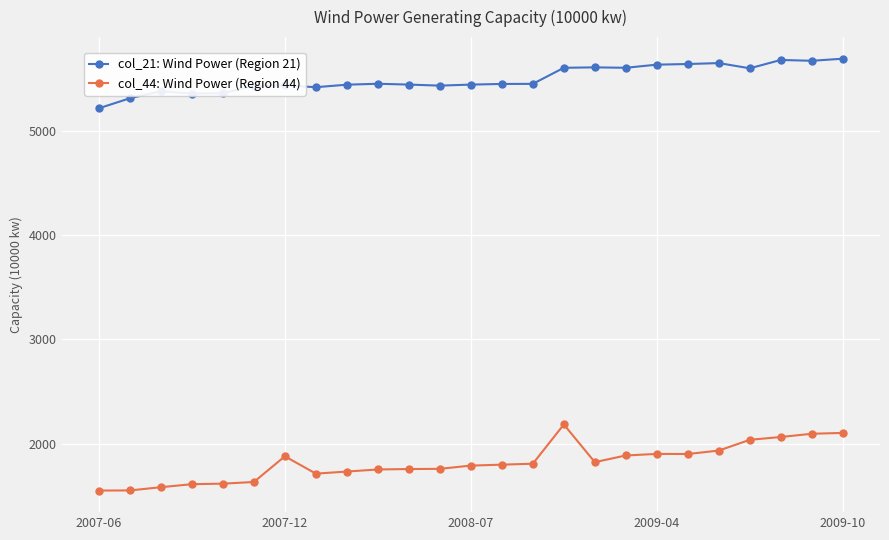

List the series in order of their overall mean, lowest first.

col_44: Wind Power (Region 44), col_21: Wind Power (Region 21)